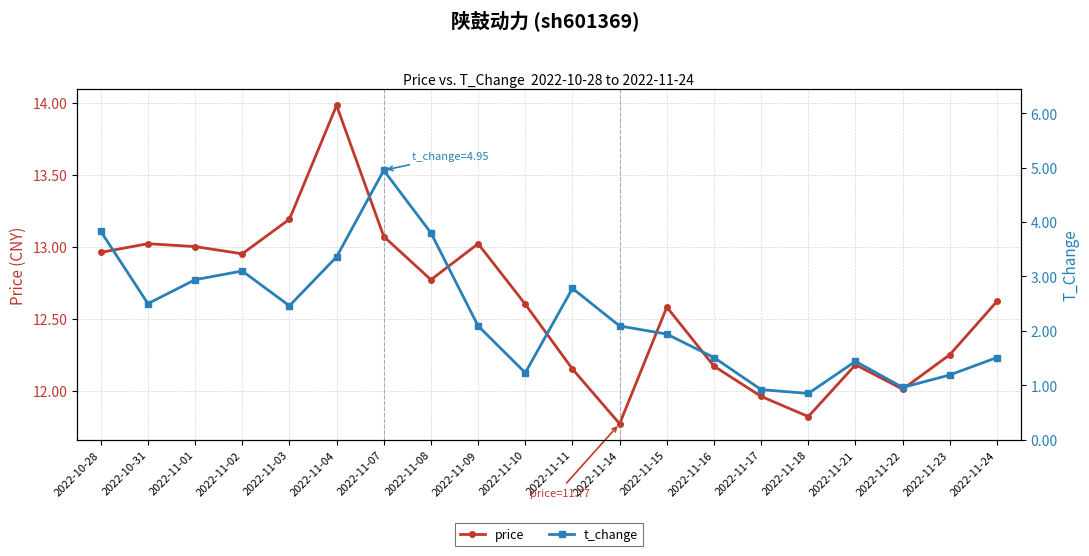

Does the chart have visible grid lines?

Yes